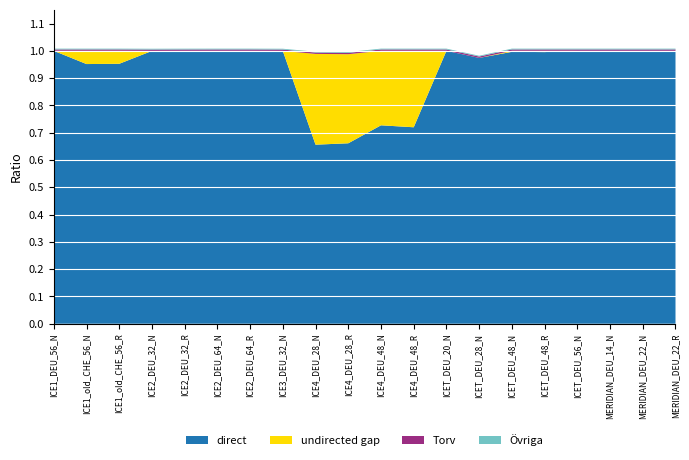

Is it true that direct equals 1.0 at ICE3_DEU_32_N?

True